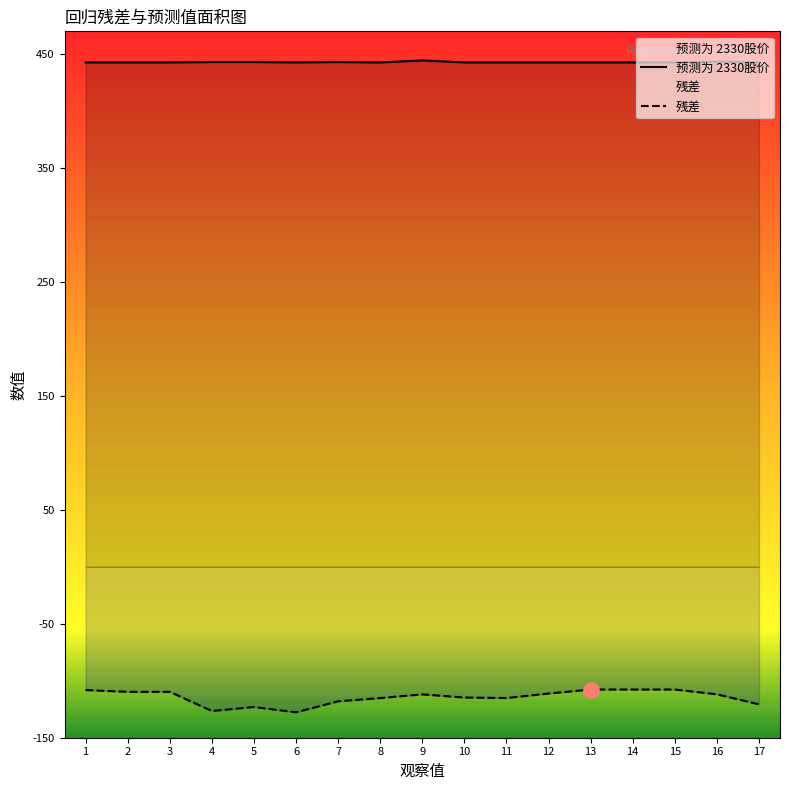

At which category is the sum across all series the highest?

13